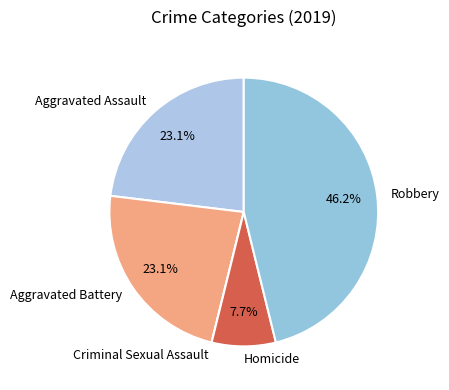

Is Aggravated Battery the majority of the pie?

No